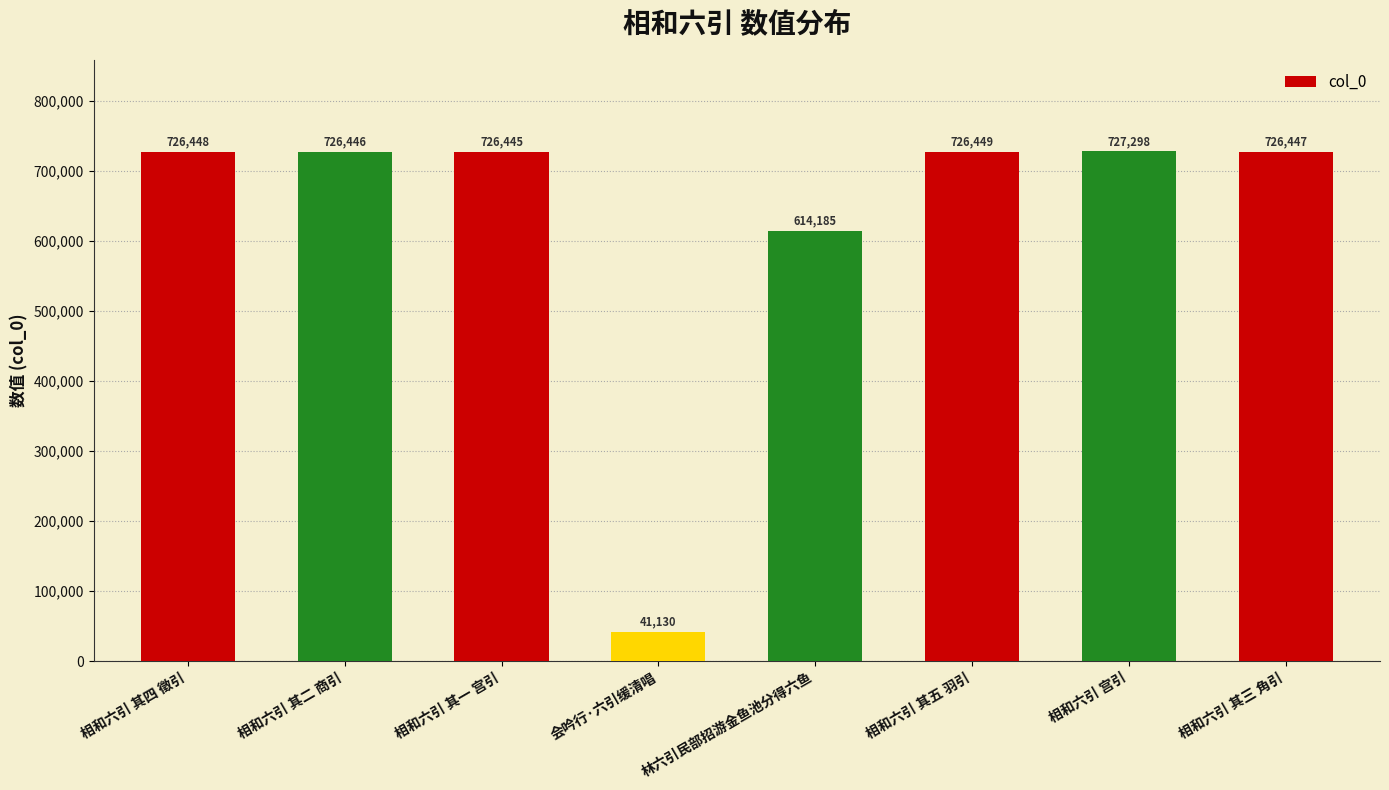

Is it true that the value at 相和六引 其五 羽引 is 726449?

True